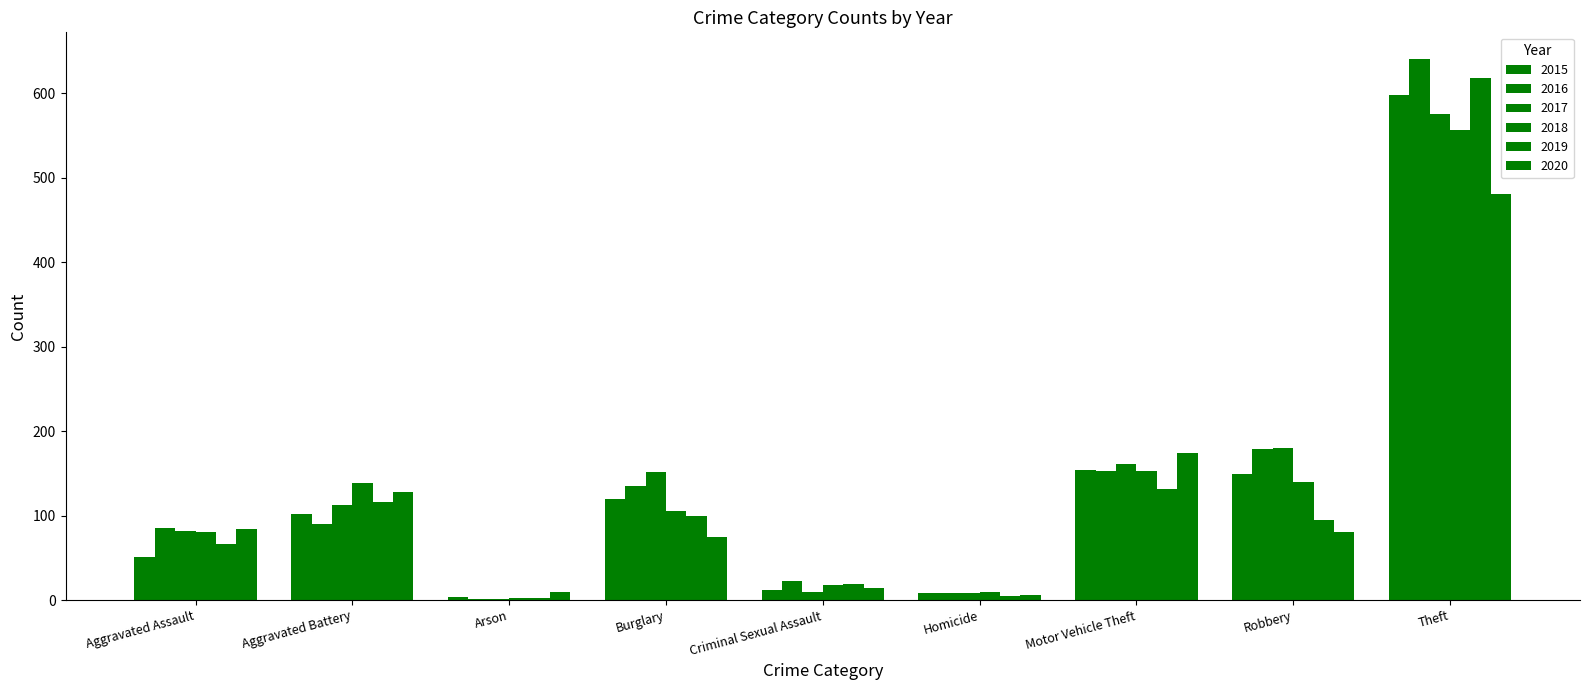

Does the chart contain stacked bars?

No